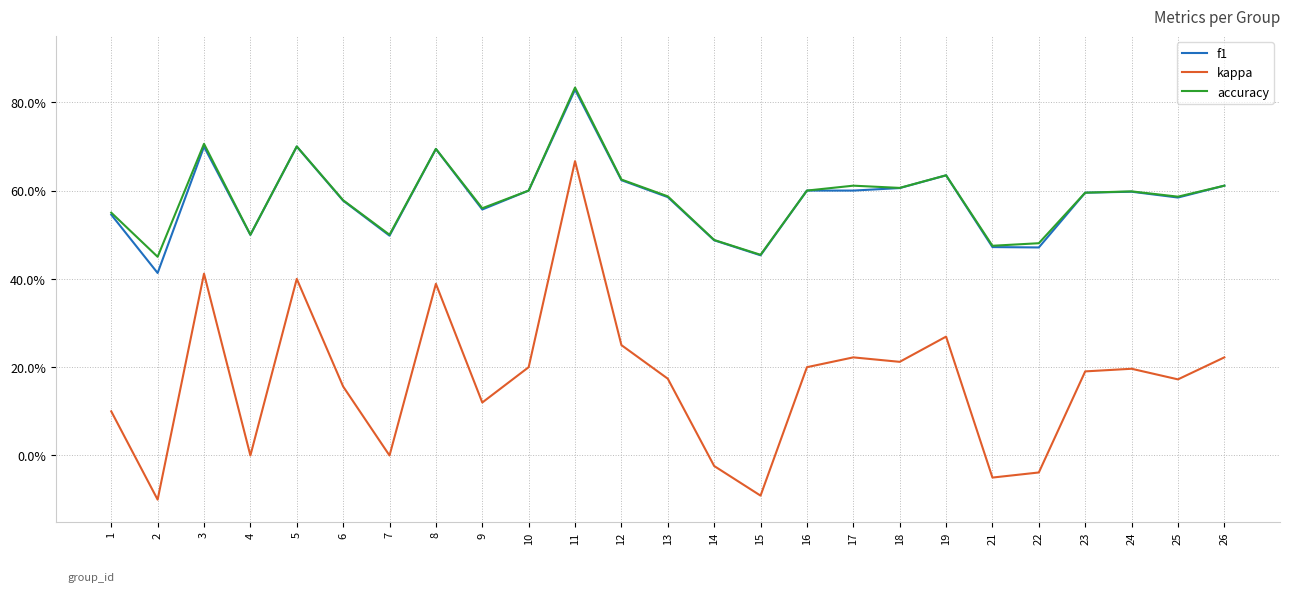

What is the sum of the accuracy values at 7 and 19?

1.1